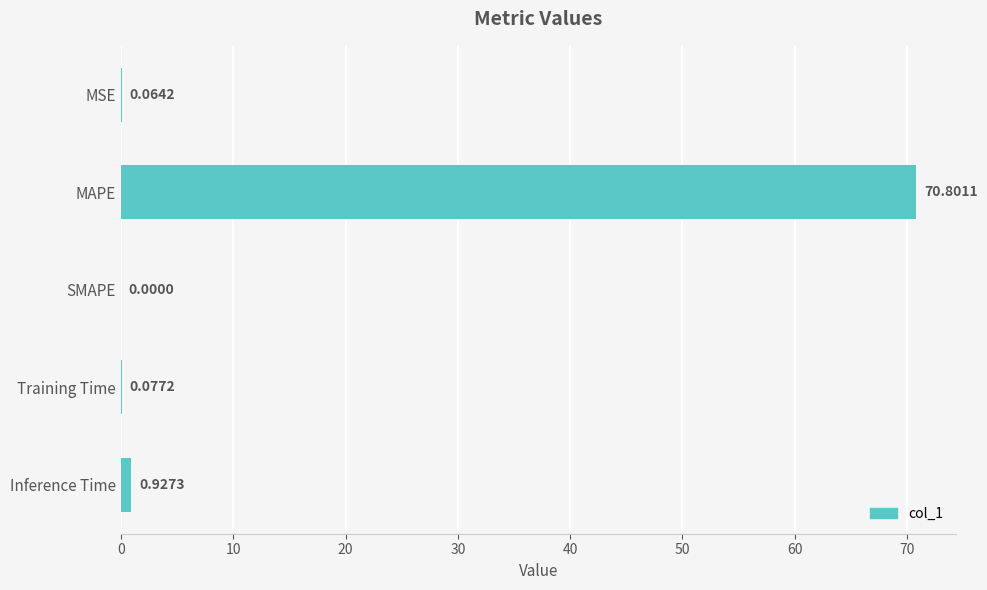

Which category has the highest value across all series?

MAPE